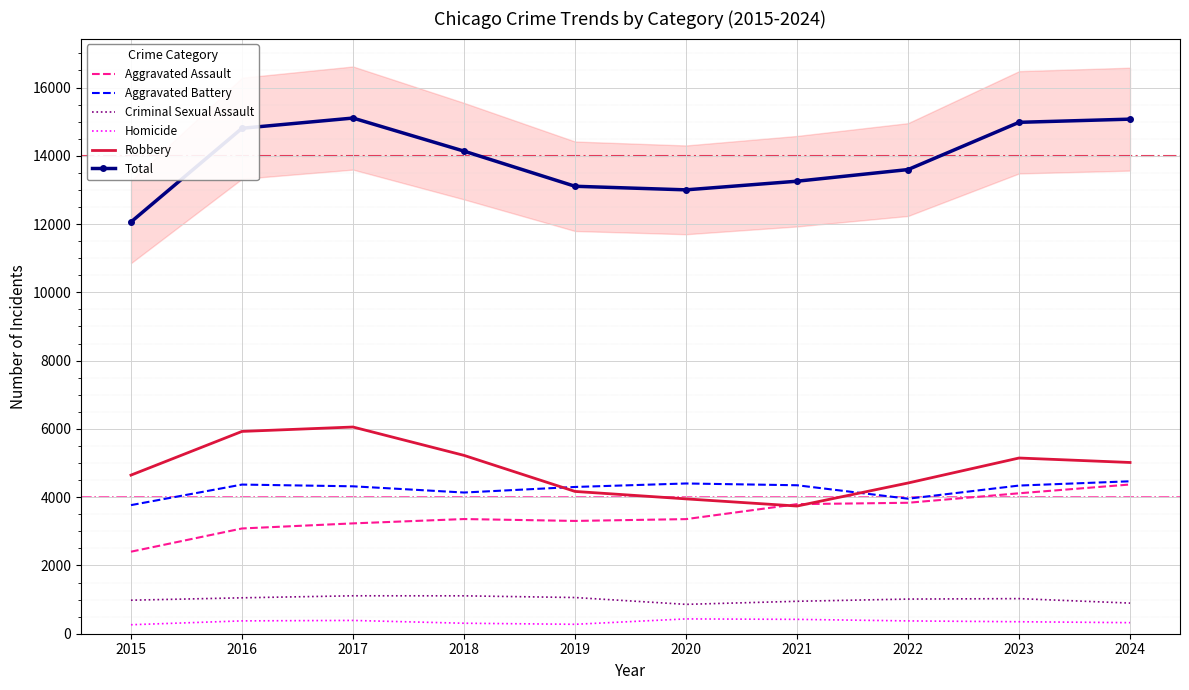

What is the difference between the Total values at 2015 and 2021?

1194